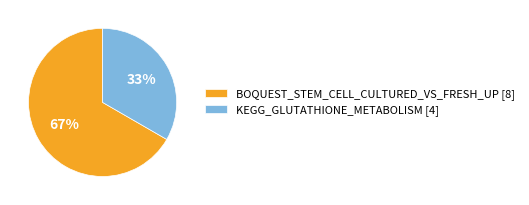

To the nearest percent, what is the average slice percentage?

50%